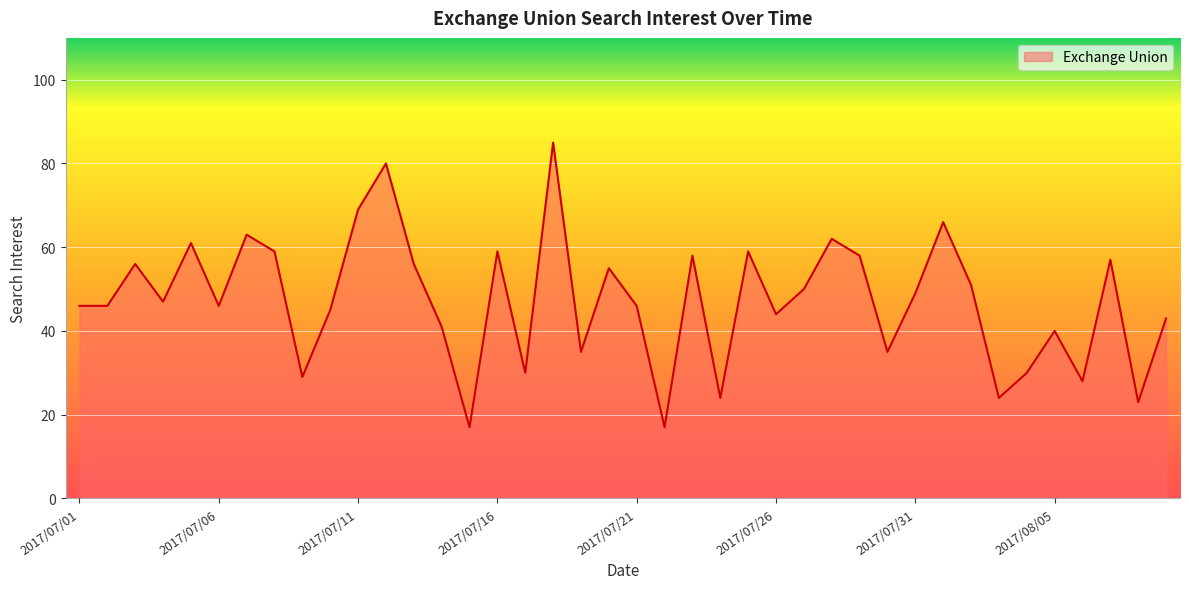

What is the maximum value shown in the chart?

85